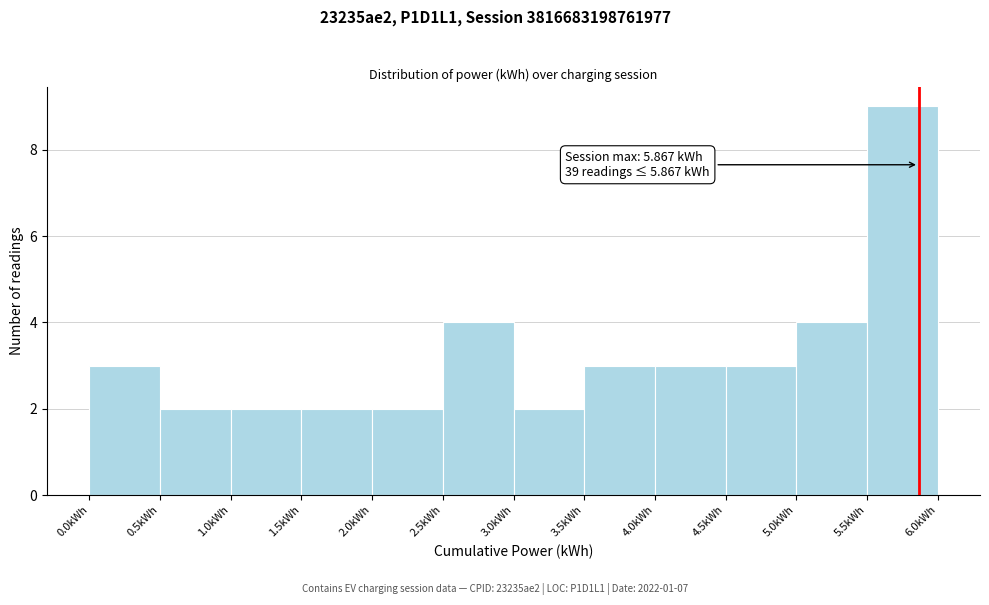

Which range on the x-axis has the tallest bar?

5.5 to 6.0